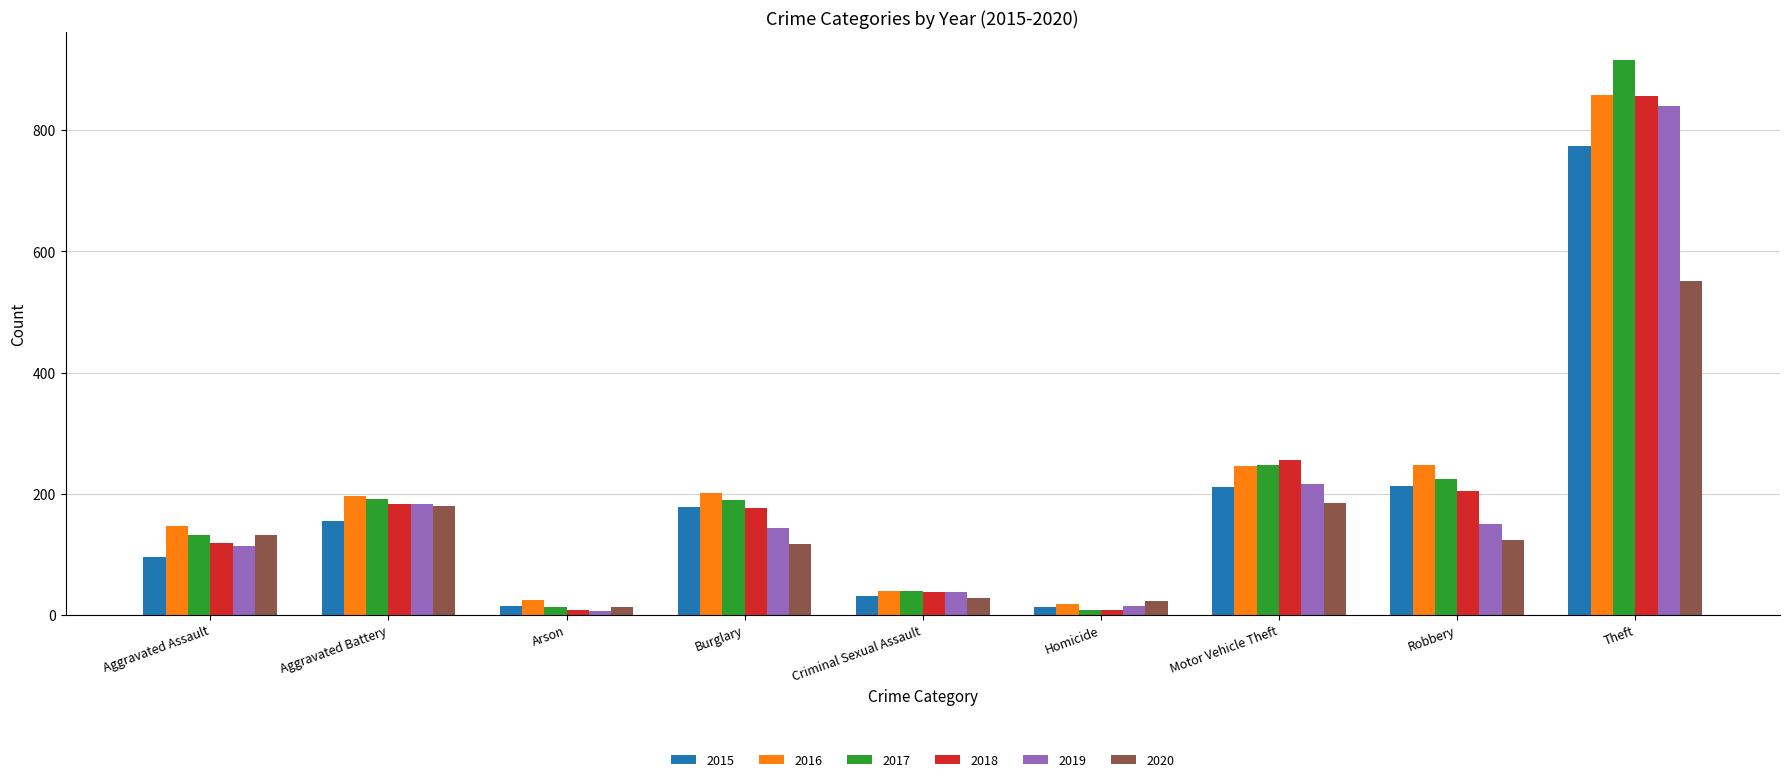

What is the total value across all series at Aggravated Battery?

1086